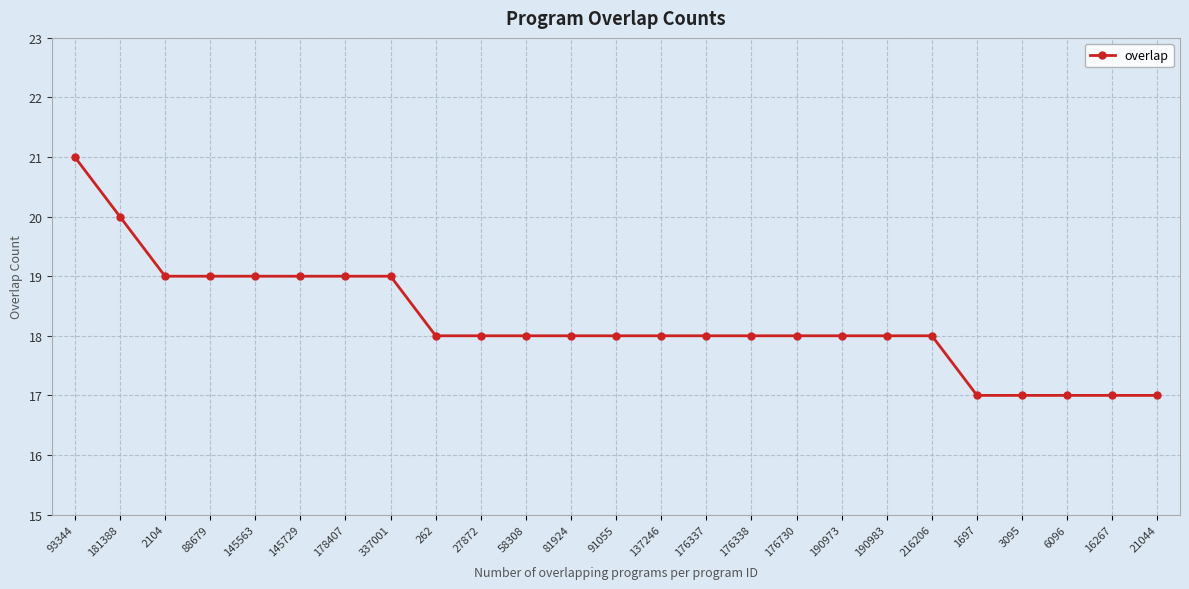

What is the ratio of the value at 176730 to the value at 93344?

0.9